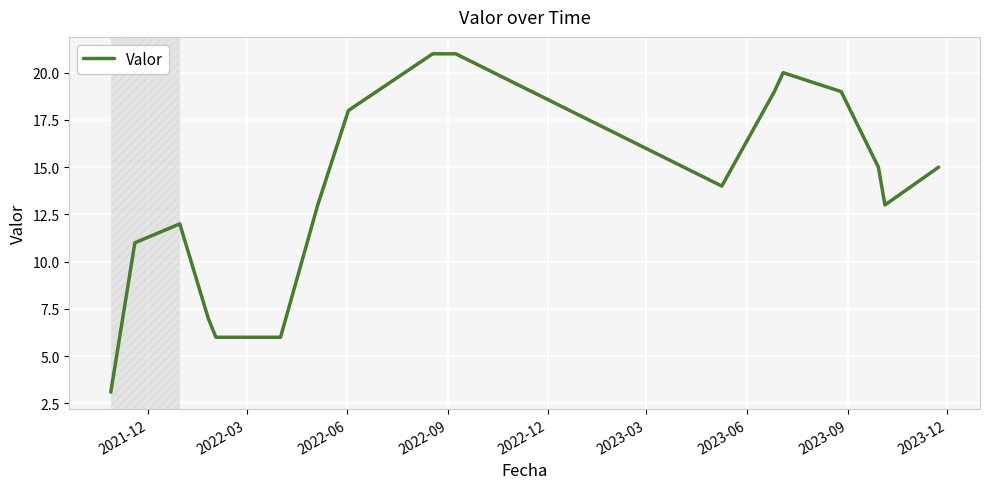

What is the difference between the maximum and minimum values?

17.9